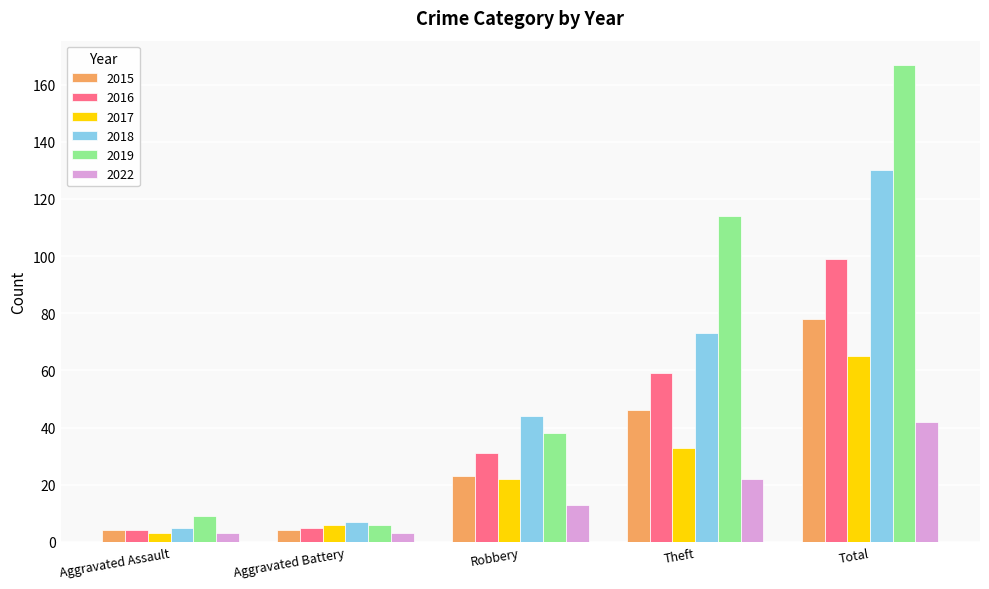

Reading left to right, extract all data points from this chart.

2015: Aggravated Assault=4	Aggravated Battery=4	Robbery=23	Theft=46	Total=78
2016: Aggravated Assault=4	Aggravated Battery=5	Robbery=31	Theft=59	Total=99
2017: Aggravated Assault=3	Aggravated Battery=6	Robbery=22	Theft=33	Total=65
2018: Aggravated Assault=5	Aggravated Battery=7	Robbery=44	Theft=73	Total=130
2019: Aggravated Assault=9	Aggravated Battery=6	Robbery=38	Theft=114	Total=167
2022: Aggravated Assault=3	Aggravated Battery=3	Robbery=13	Theft=22	Total=42